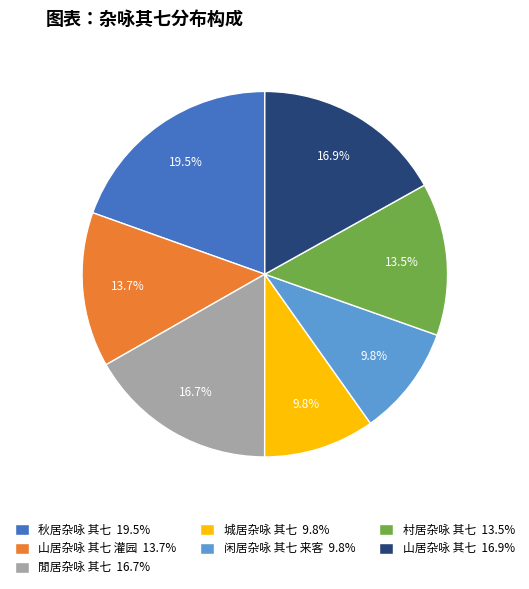

Combined, do 山居杂咏 其七 灌园 13.7% and 城居杂咏 其七 9.8% account for over 50%?

No